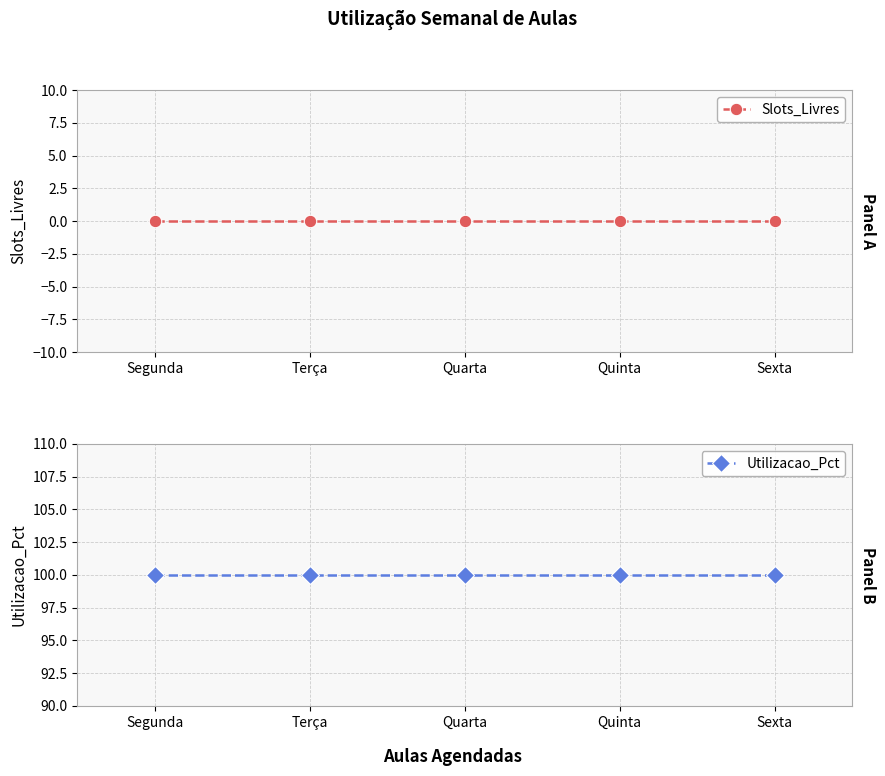

Count the number of categories in the chart.

5